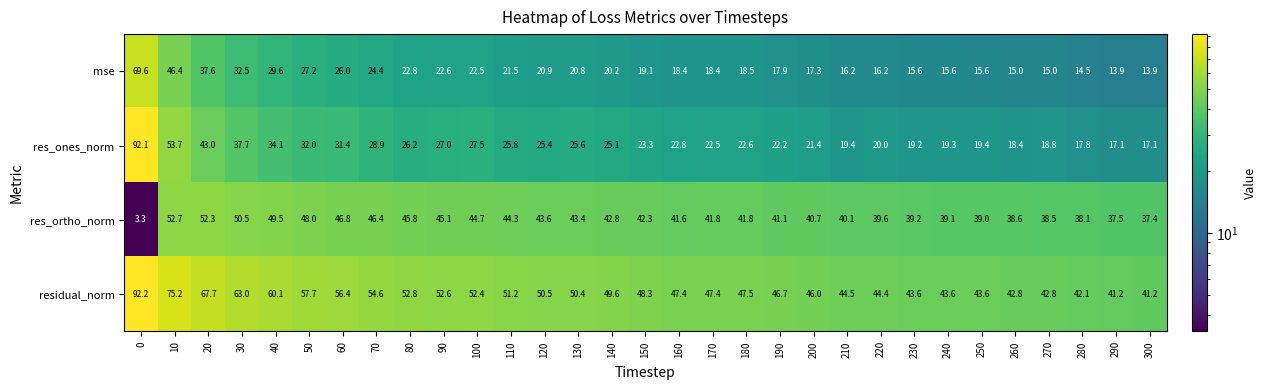

What is the average value of the res_ortho_norm series?

41.8